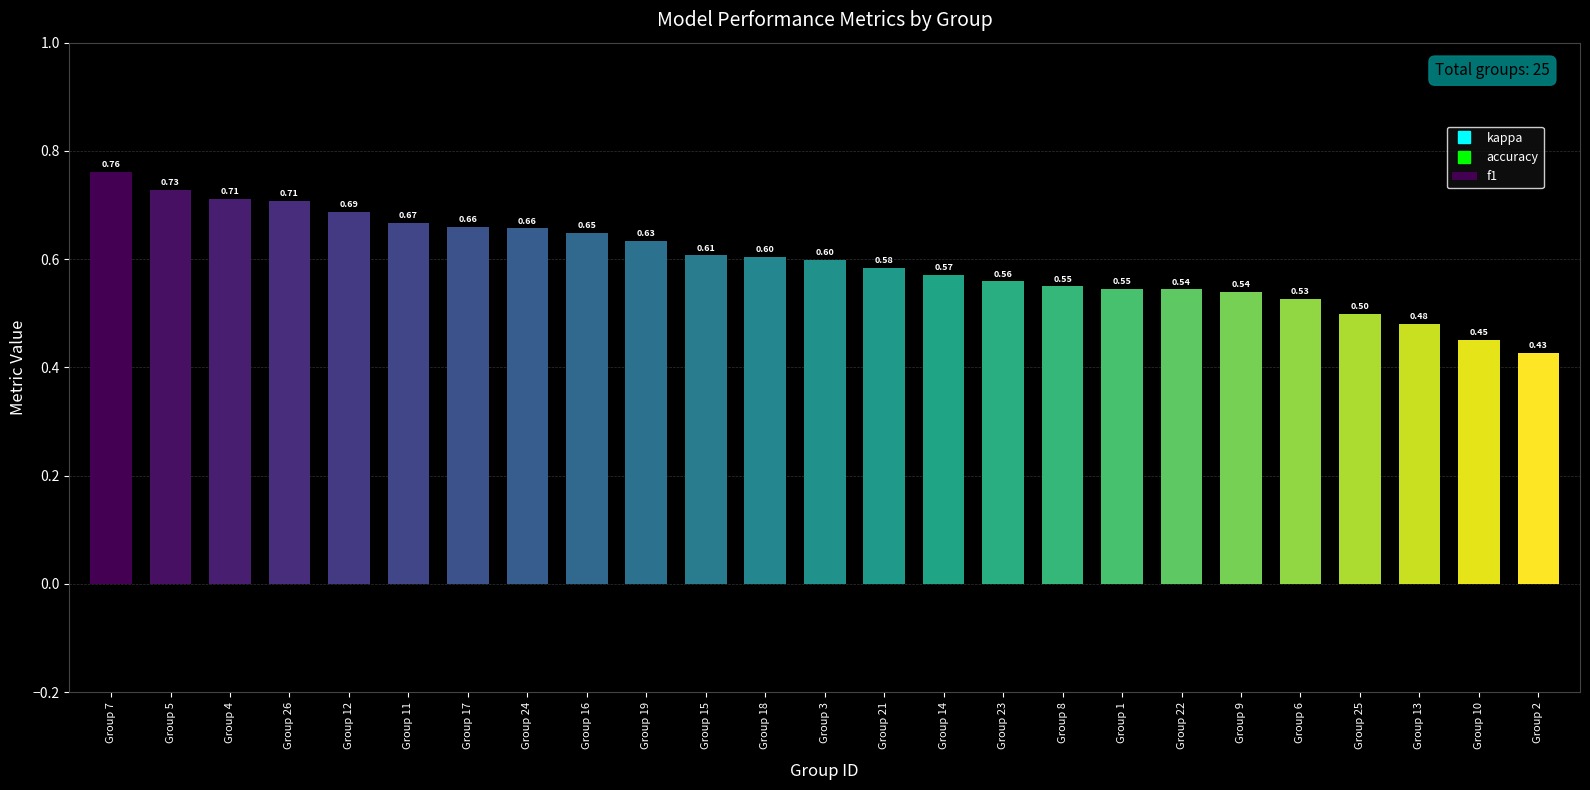

Which label corresponds to the largest value in the chart?

Group 7